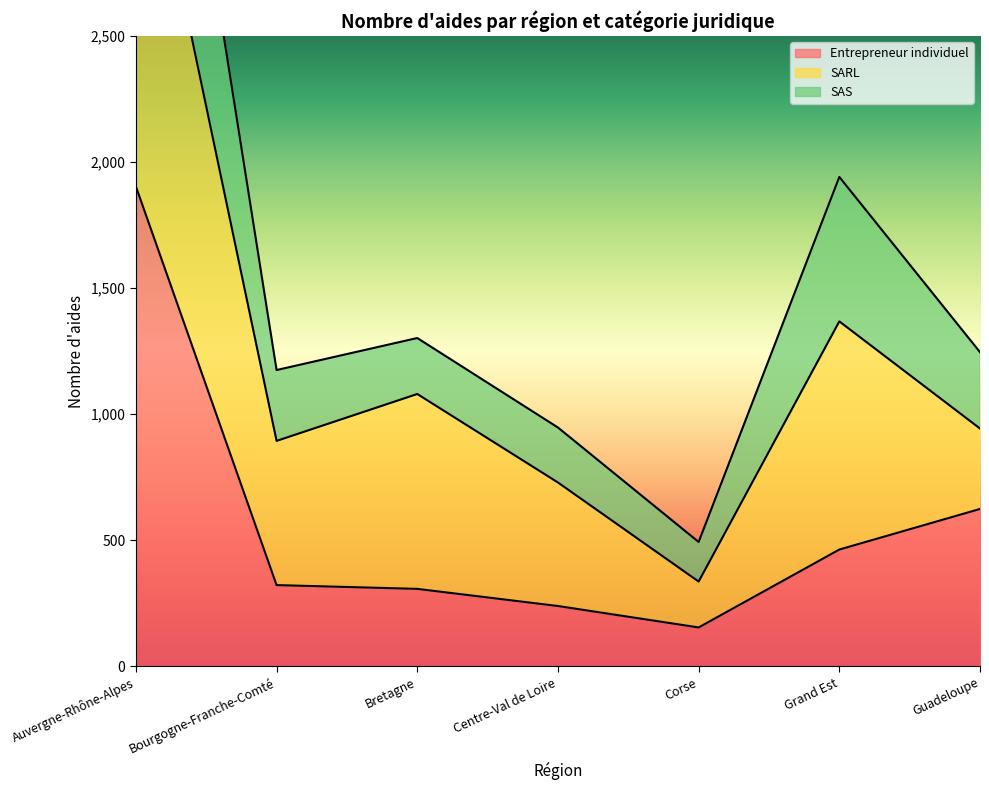

How many lines are shown in the chart?

2